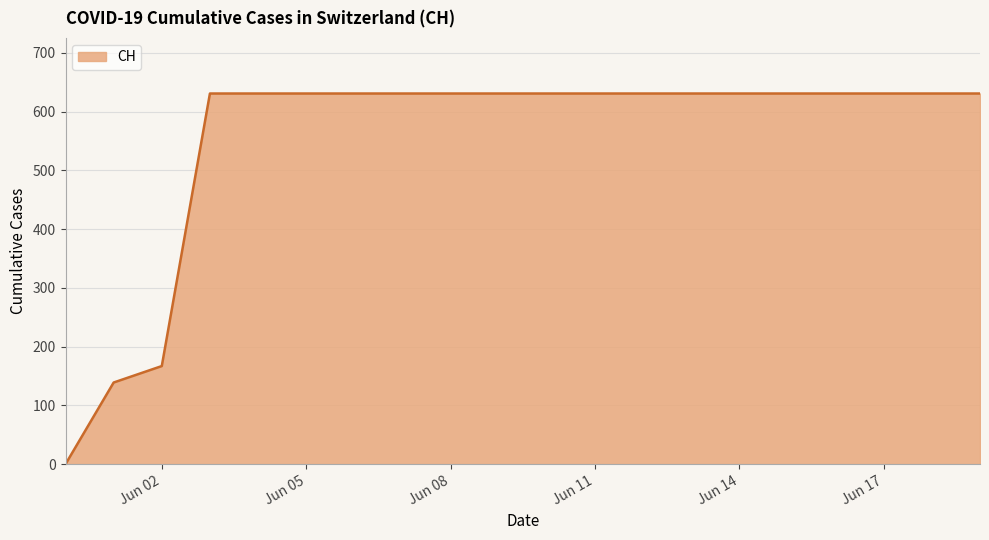

Reading left to right, extract all data points from this chart.

0	139	167	631	631	631	631	631	631	631	631	631	631	631	631	631	631	631	631	631